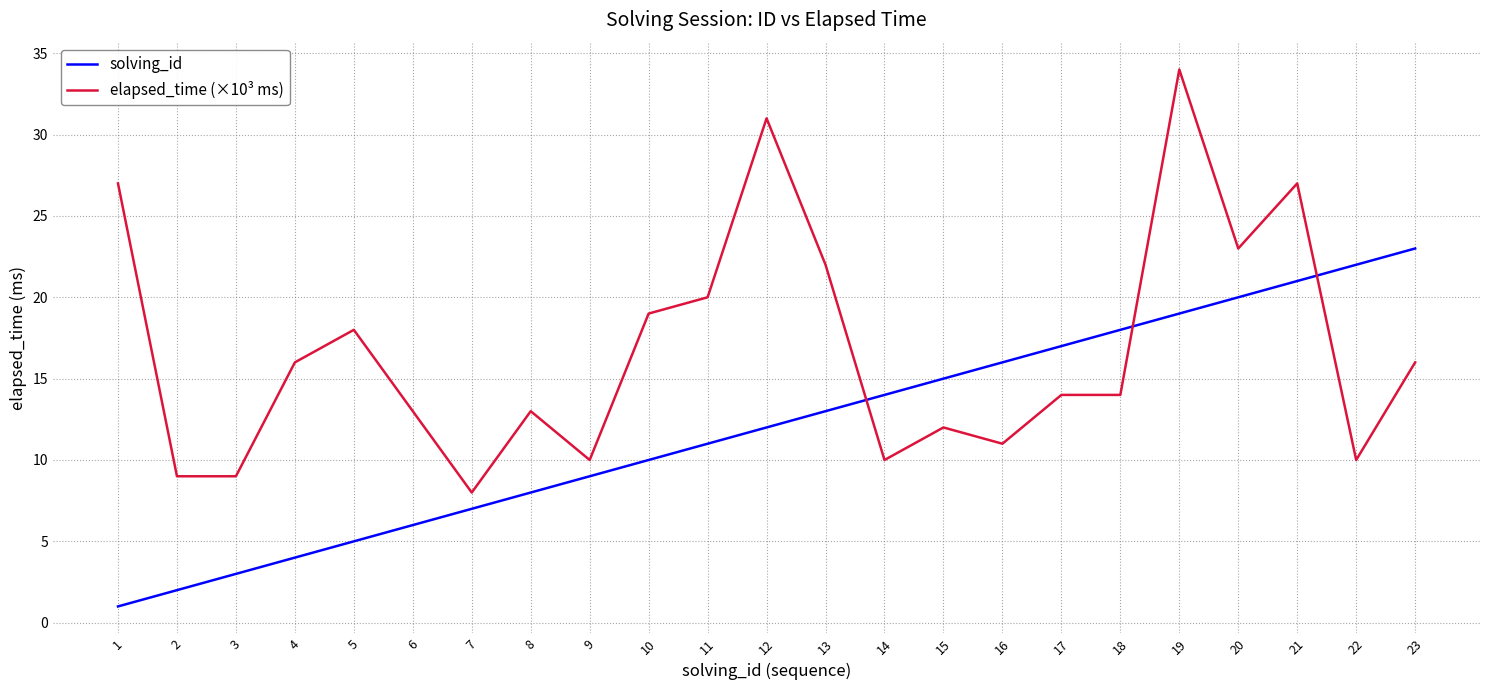

What are all the series names shown in the legend?

solving_id, elapsed_time (×10³ ms)